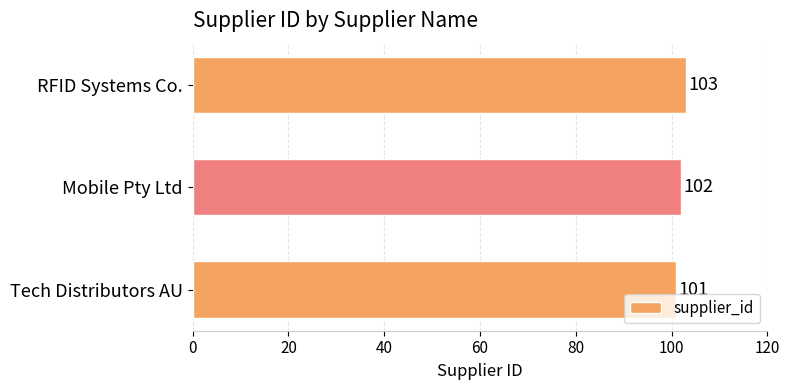

List the labels in order of value, largest first.

RFID Systems Co., Mobile Pty Ltd, Tech Distributors AU